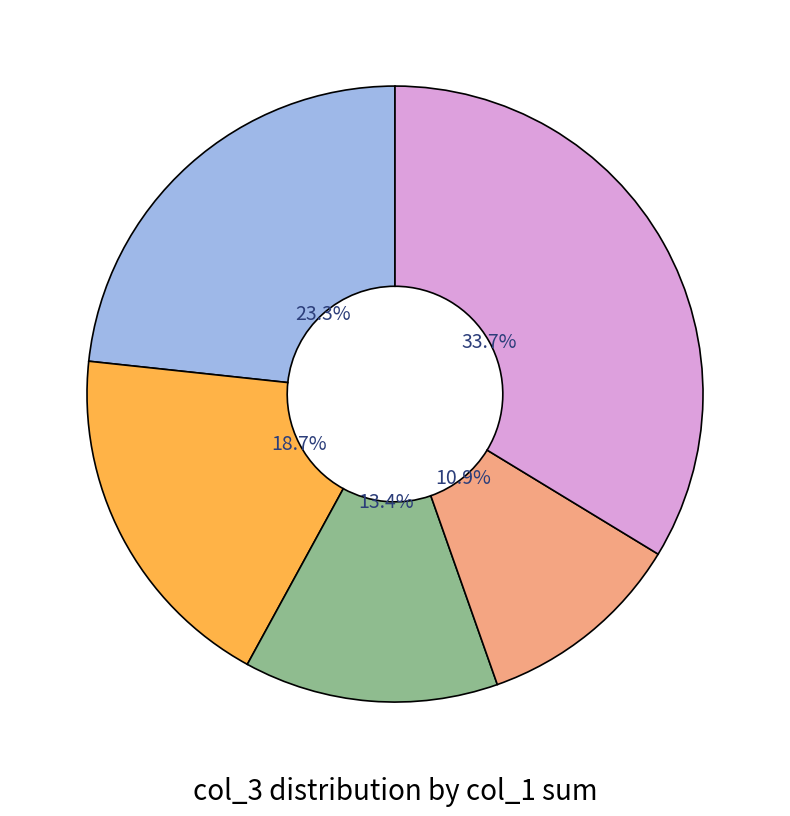

Does any single category account for the majority?

No